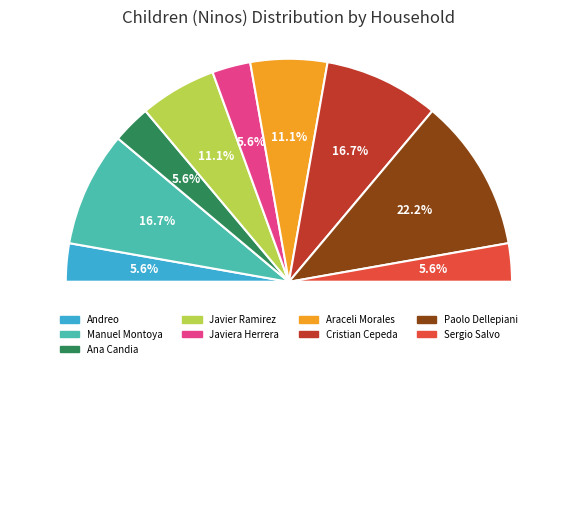

Combined, what portion of the pie is Sergio Salvo and Andreo?

11.1%